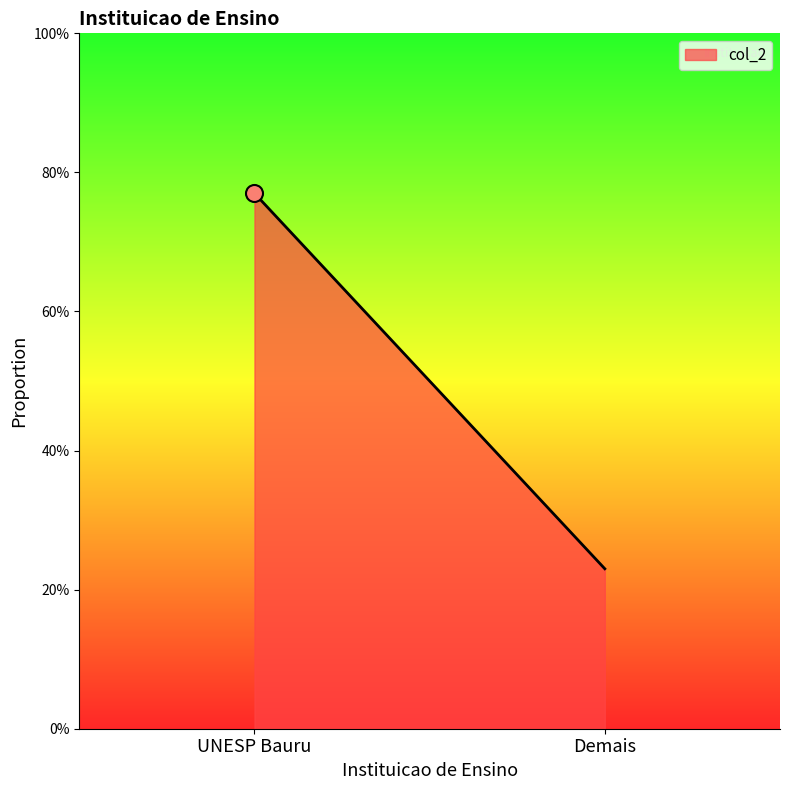

Which has a higher value, UNESP Bauru or Demais?

UNESP Bauru